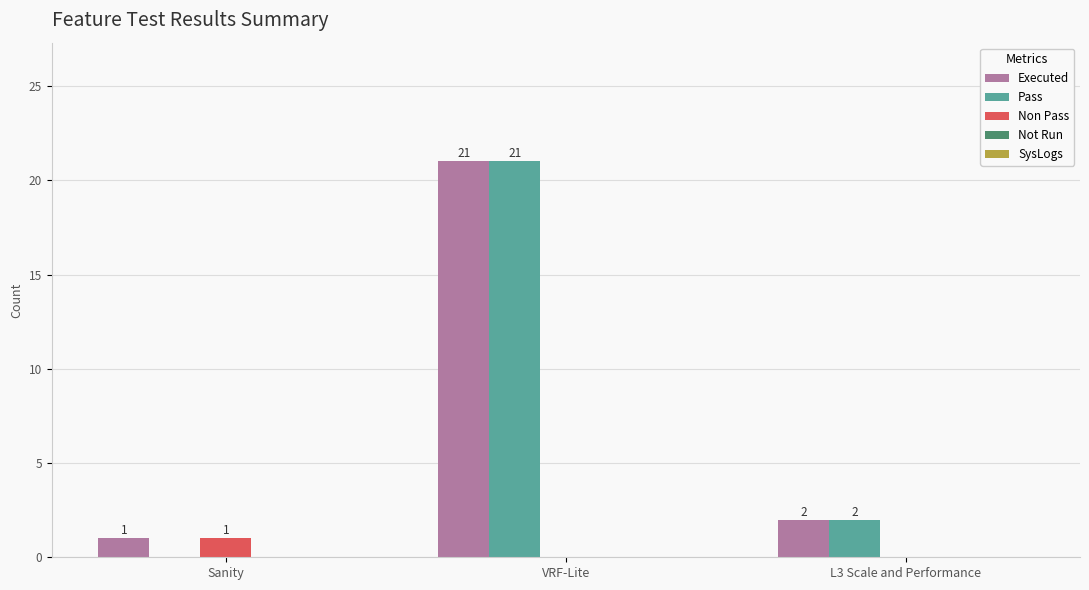

Where is Pass nearest to the value 10?

L3 Scale and Performance